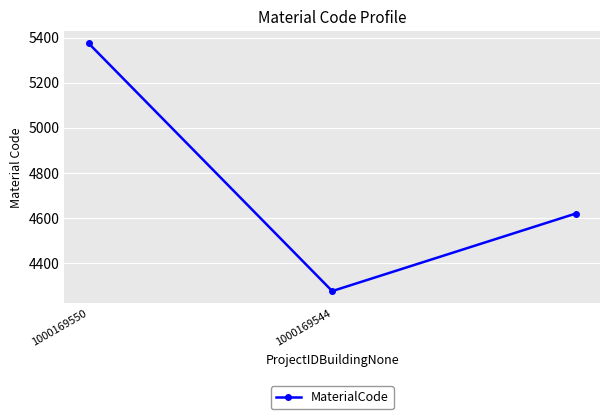

What is the greatest value displayed?

5374